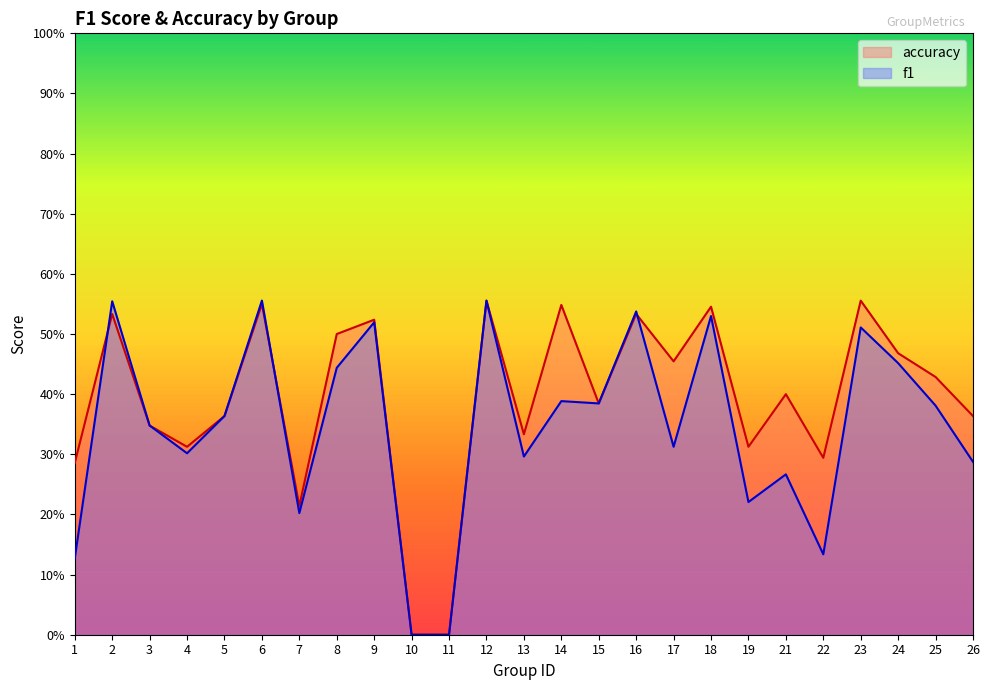

Between 24 and 25, which series saw the biggest shift?

f1